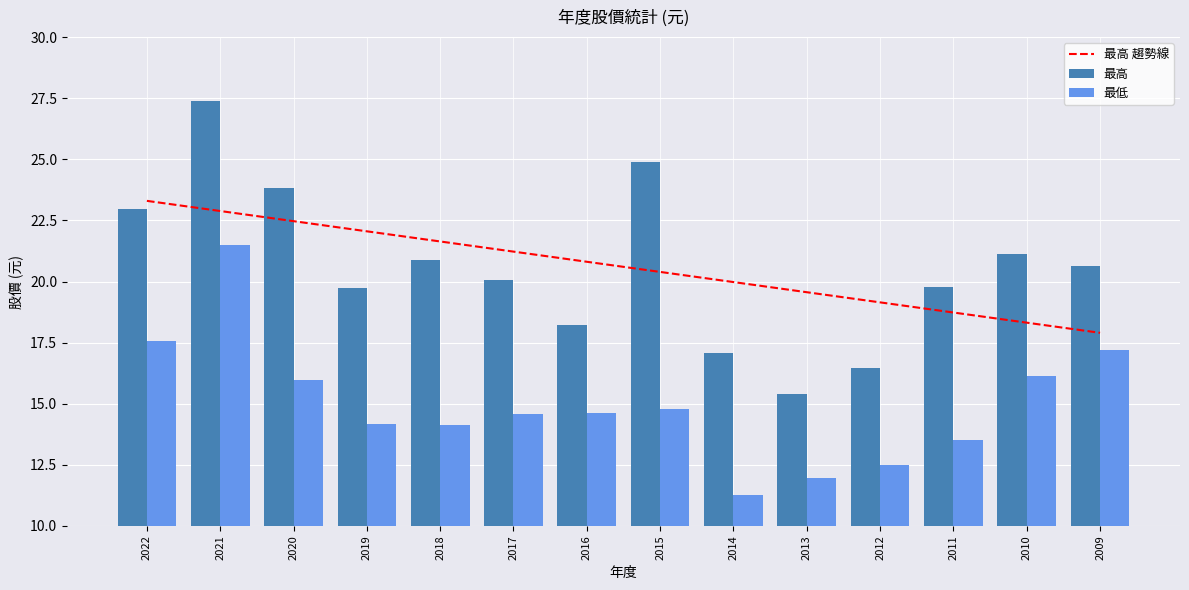

What is the smallest value displayed?

11.3